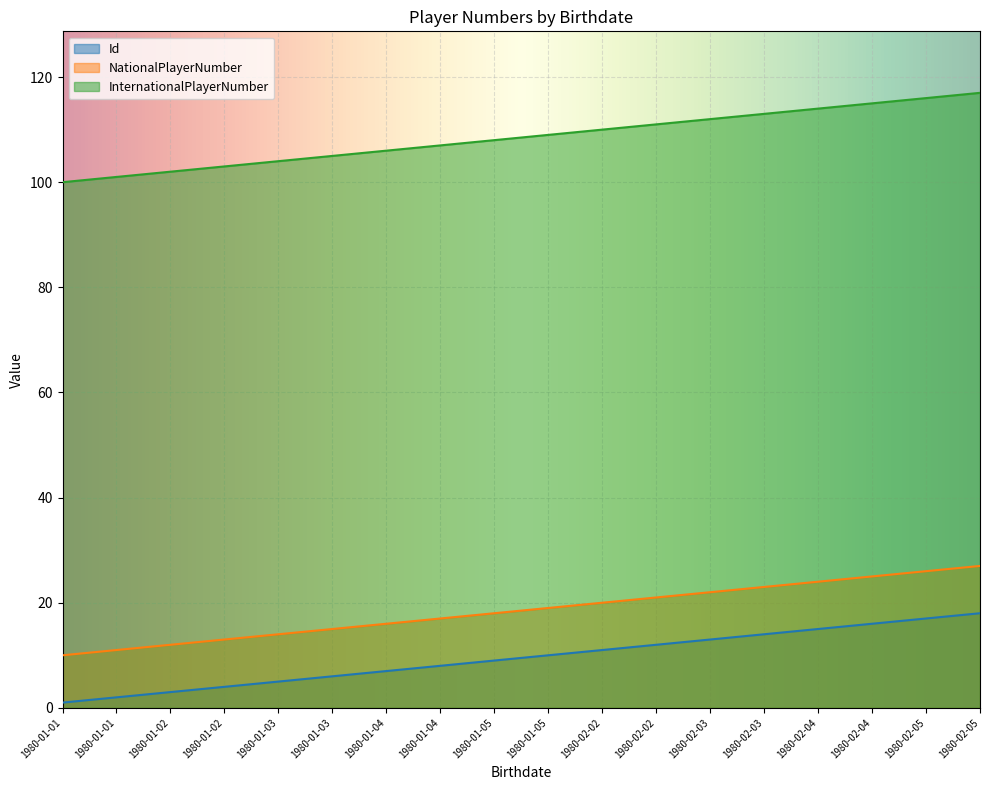

Which series has the widest spread of values?

Id